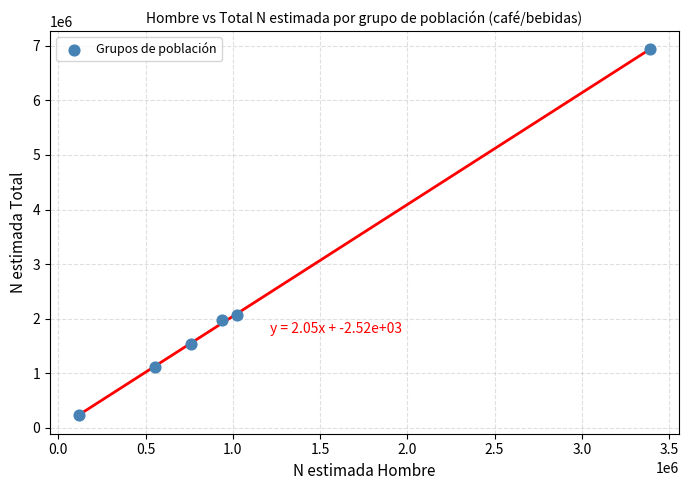

What Y value in the scatter plot is closest to 3580788?

2063296